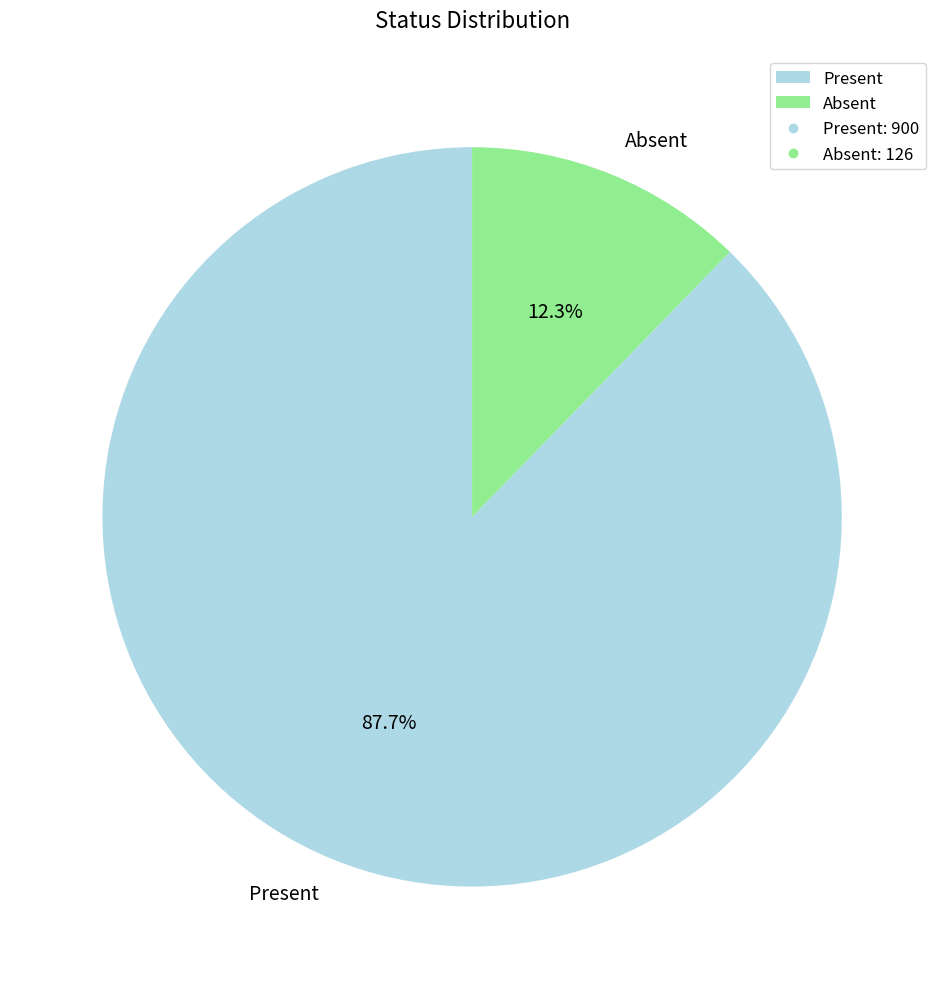

True or false: Present accounts for 88% of the total.

True